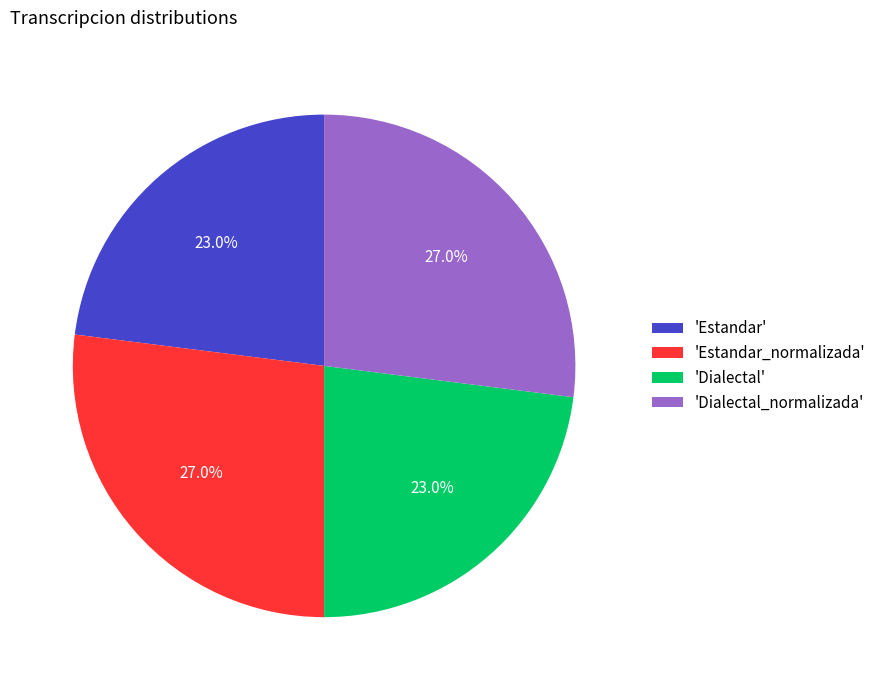

What is the total percentage of 'Dialectal_normalizada' and 'Estandar'?

50.0%